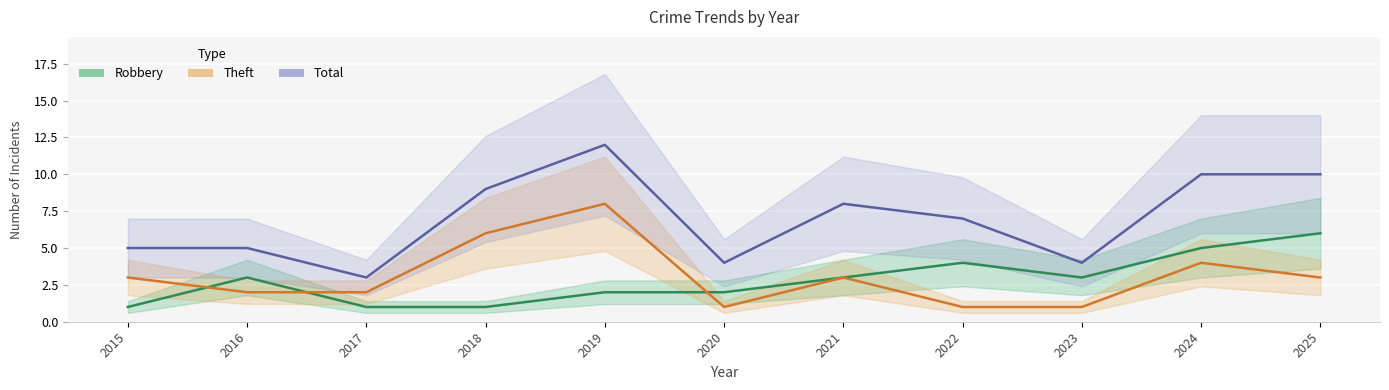

Where is the first local minimum for Theft?

2020